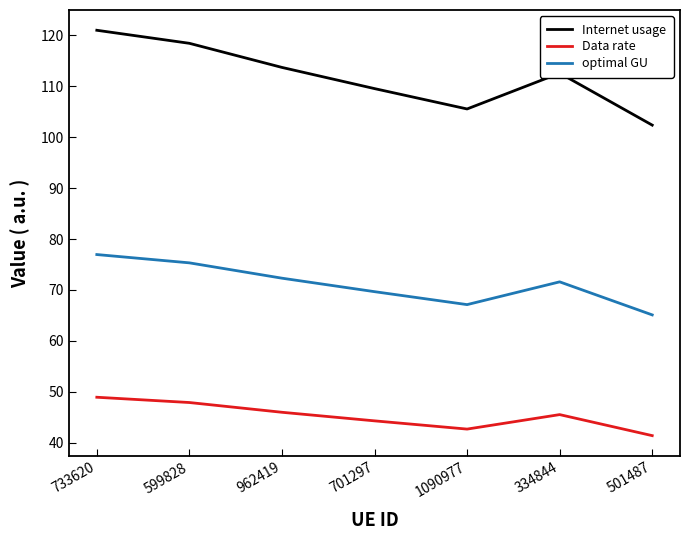

Reading left to right, transcribe all the data shown in this chart.

Internet usage: 733620=120.9	599828=118.4	962419=113.7	701297=109.5	1090977=105.5	334844=112.5	501487=102.3
Data rate: 733620=49.0	599828=47.9	962419=46.0	701297=44.3	1090977=42.7	334844=45.5	501487=41.4
optimal GU: 733620=76.9	599828=75.3	962419=72.3	701297=69.7	1090977=67.1	334844=71.6	501487=65.1